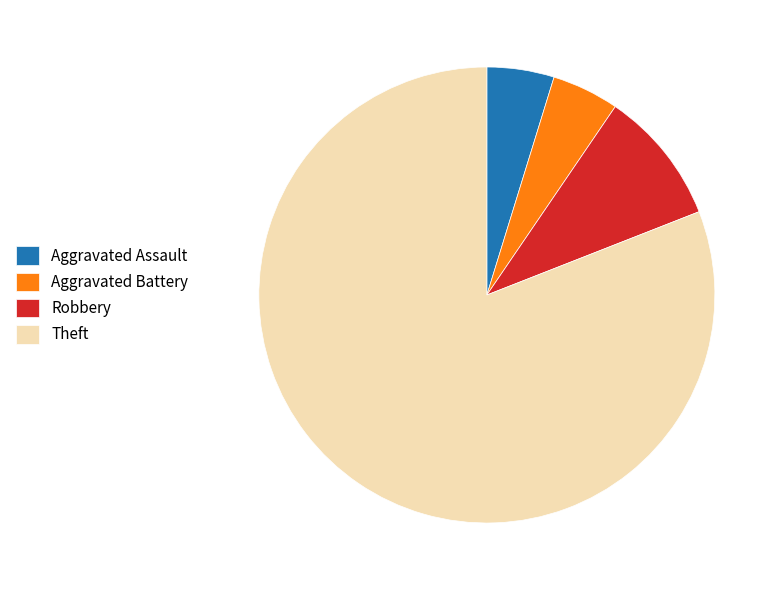

Which slice is the largest?

Theft